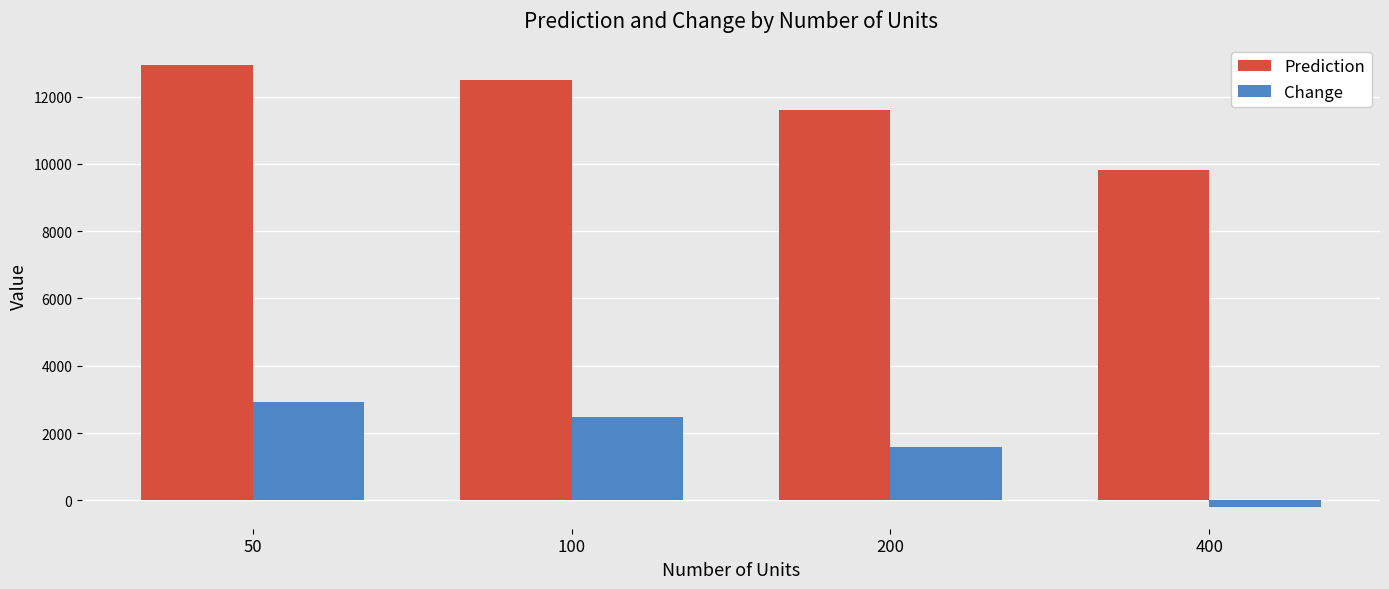

Rank the categories by Change value from highest to lowest.

50, 100, 200, 400